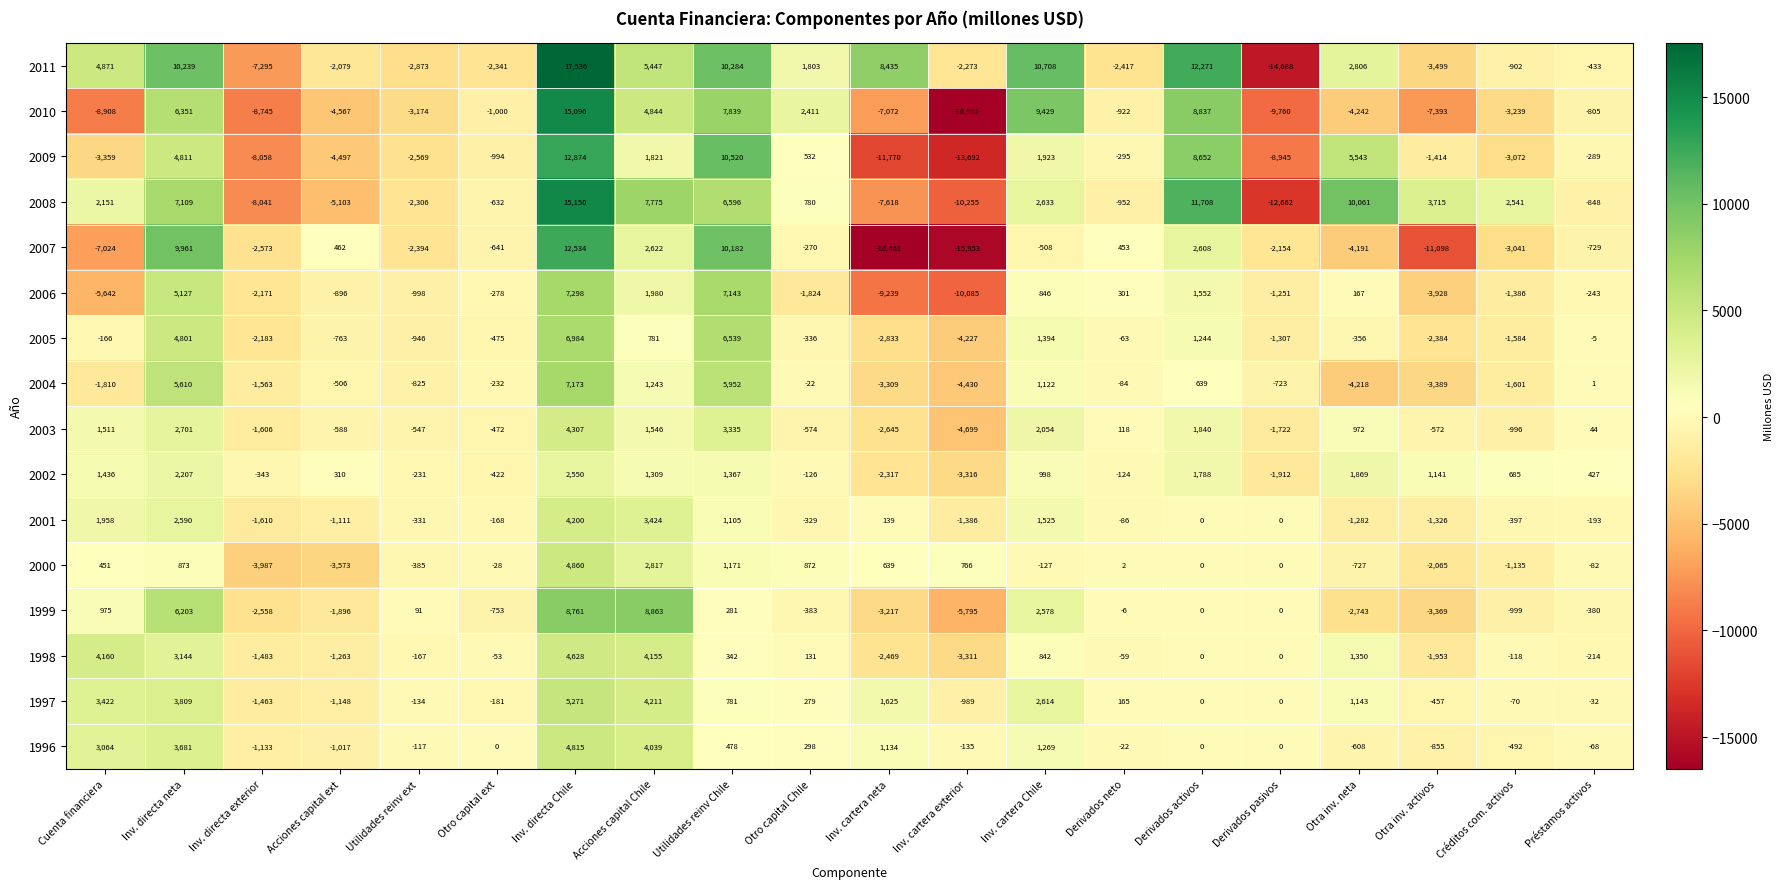

What is the greatest value displayed?

17536